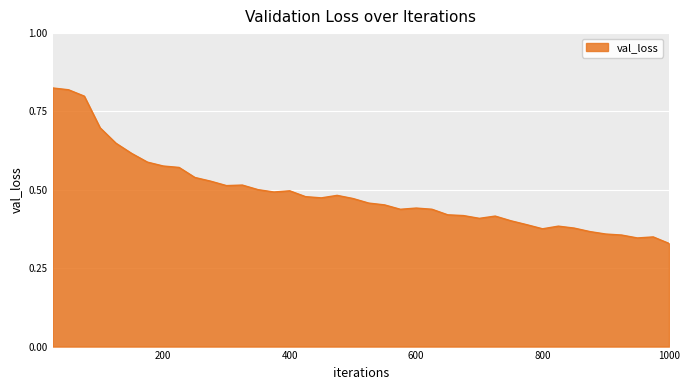

How many lines are shown in the chart?

1